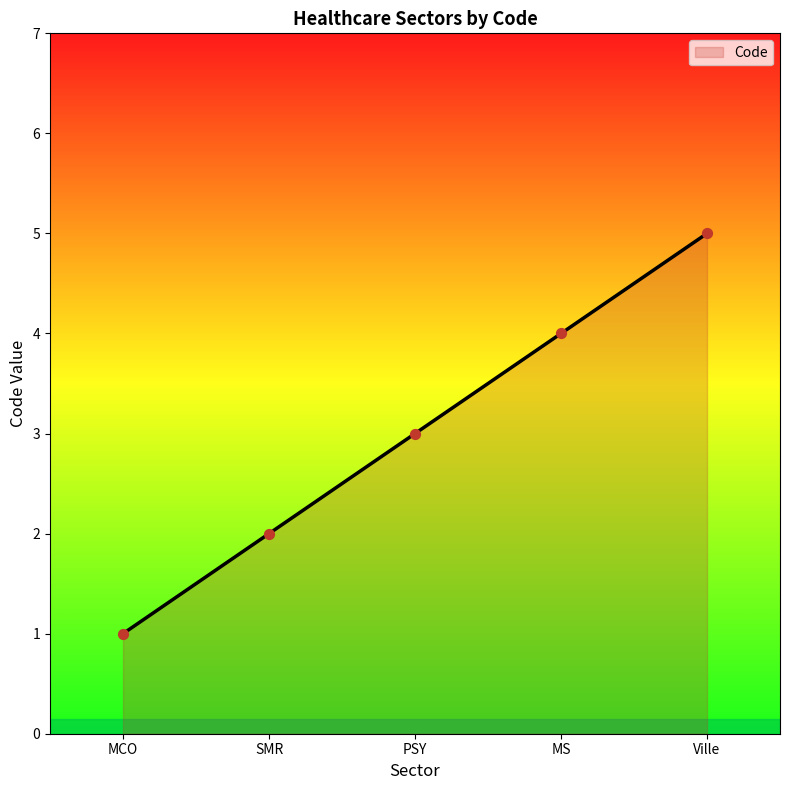

What is the change in value from MCO to SMR?

+1